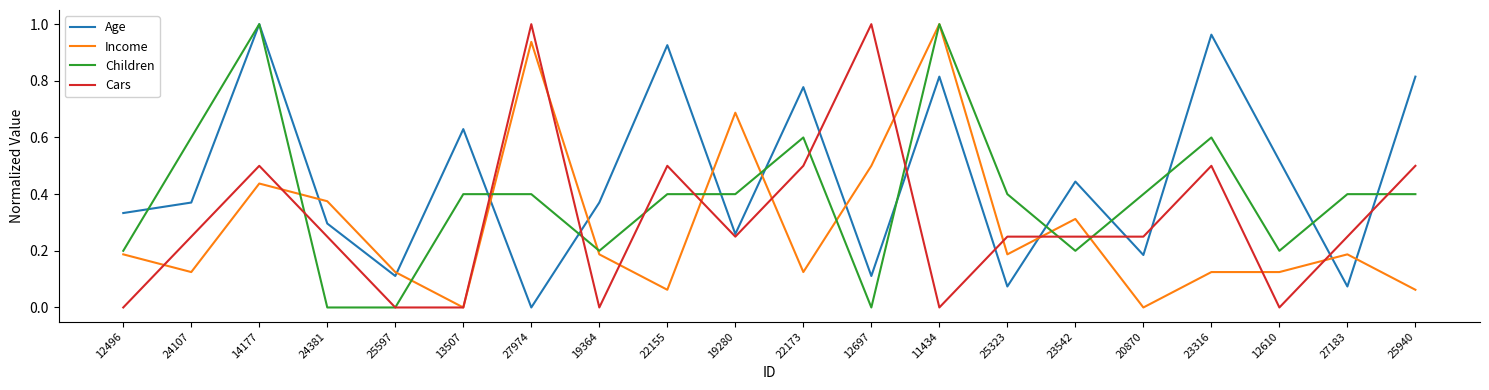

Which series has the largest total across all categories?

Age